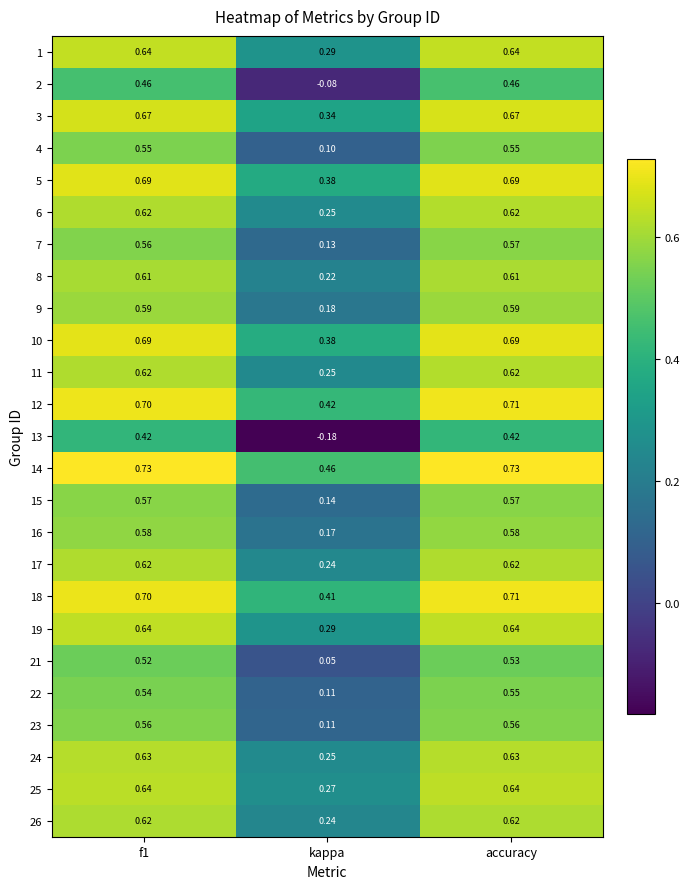

Which category has the lowest value in the 26 series?

kappa